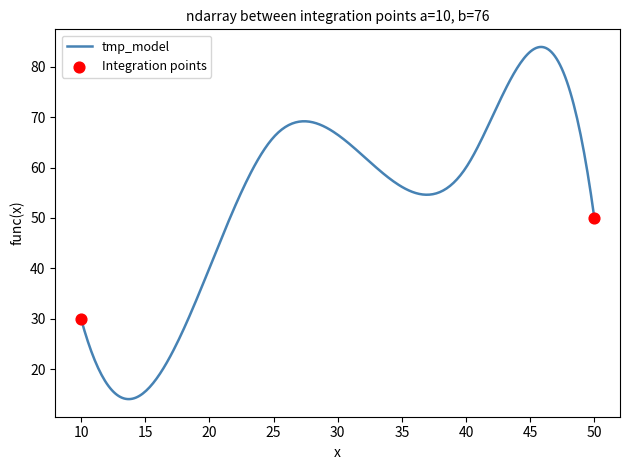

What is the difference between the maximum and minimum values?

69.9